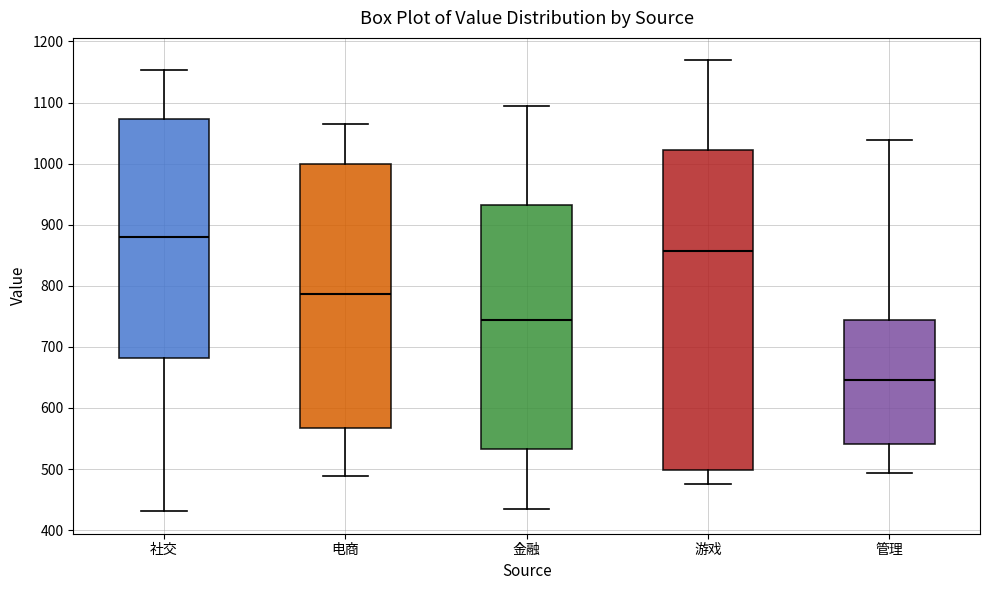

Which box has the lowest median line?

管理